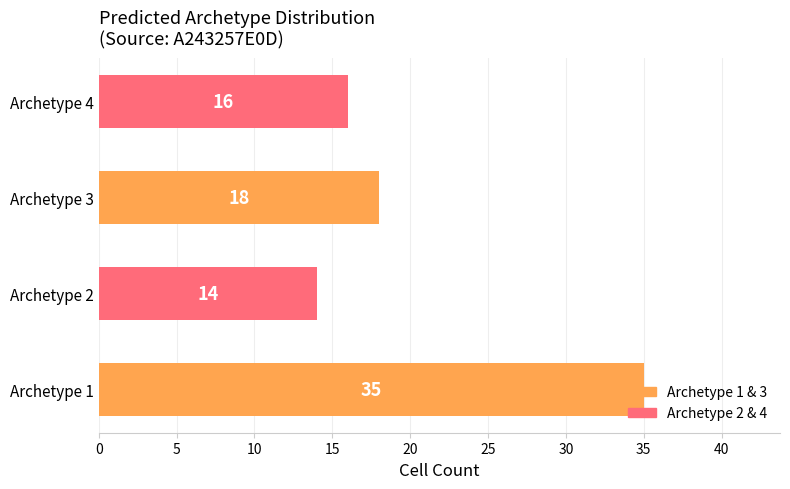

What is the sum of the values at Archetype 1 and Archetype 3?

53